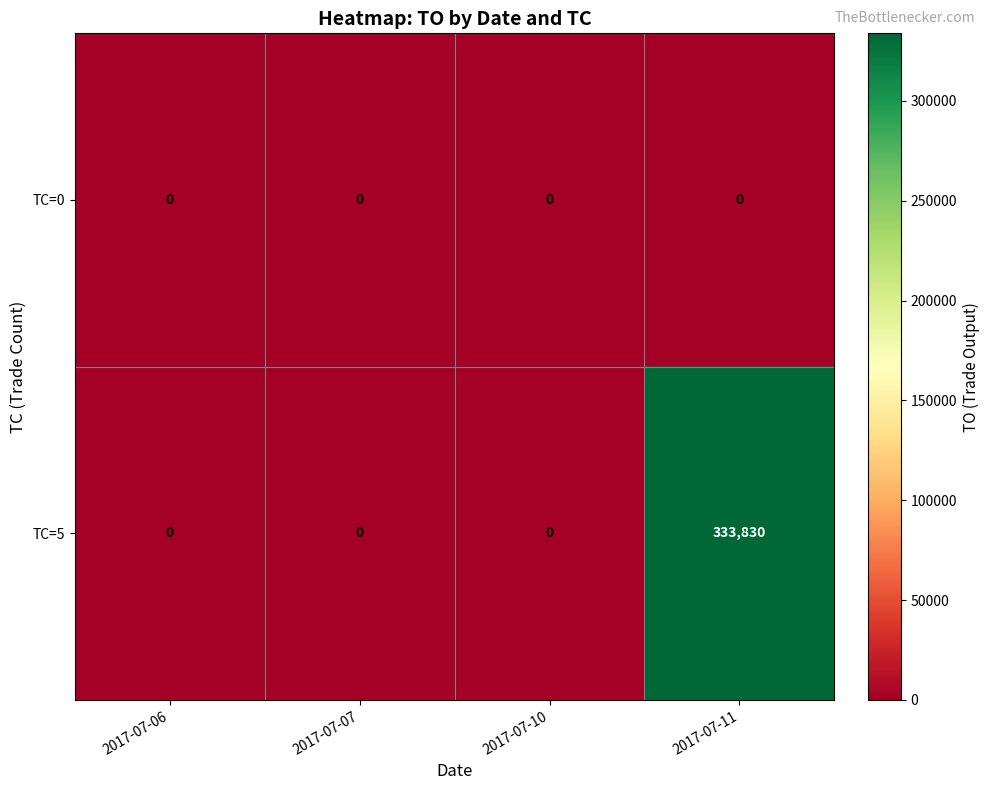

Rank the series by their average value, from highest to lowest.

TC=5, TC=0